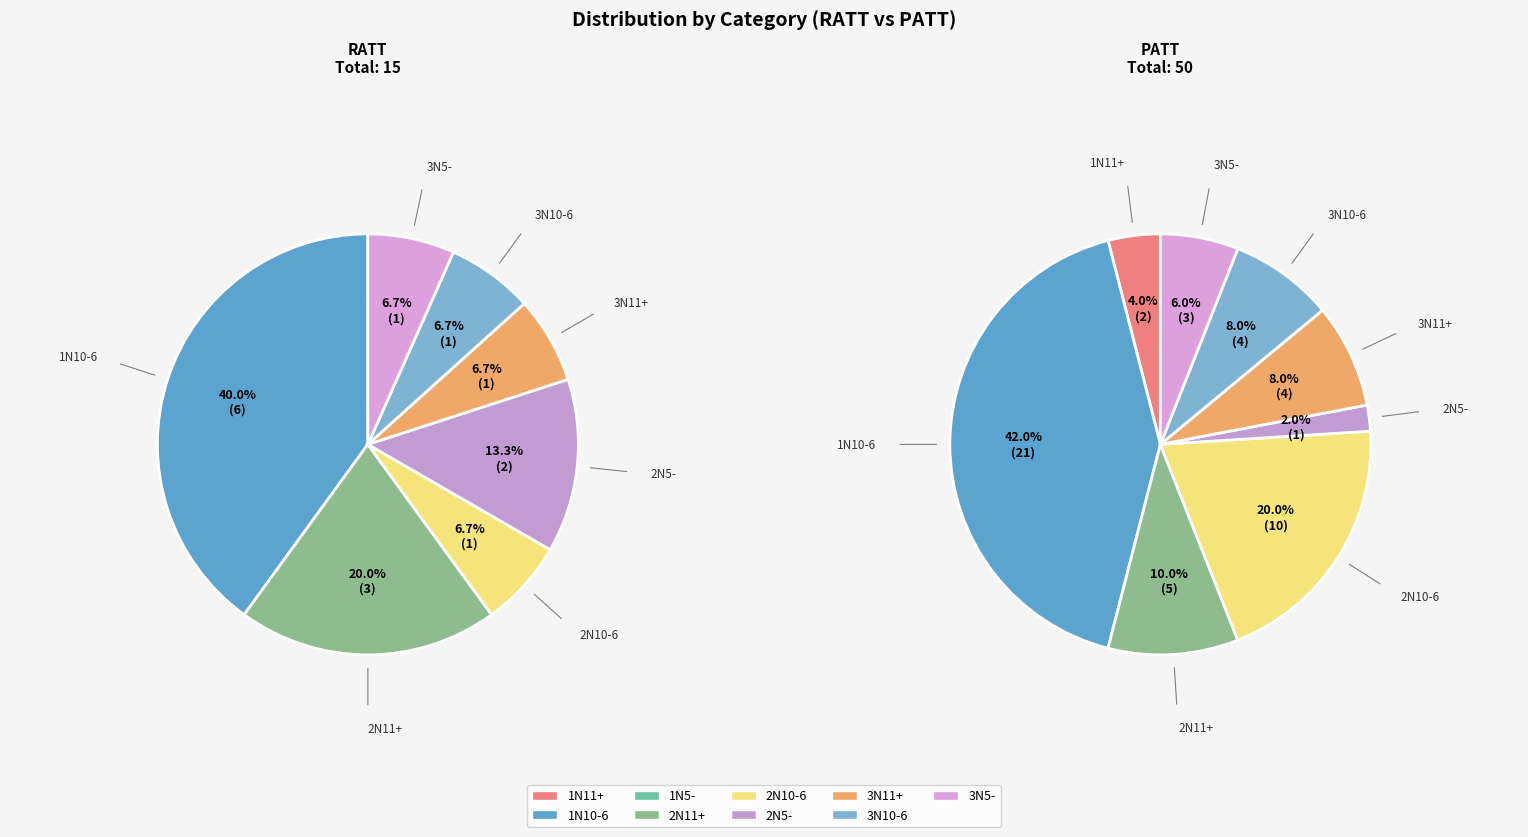

What is the total percentage of 1N10-6 and 2N5-?

53.3%